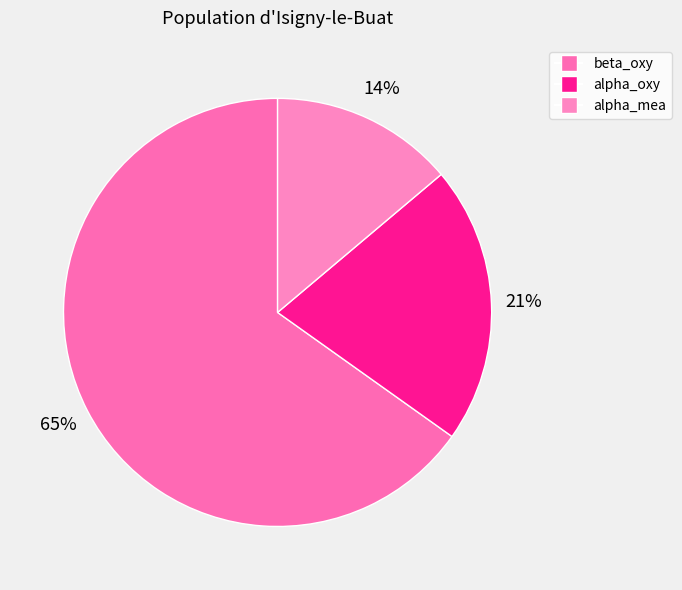

True or false: alpha_oxy accounts for 7% of the total.

False